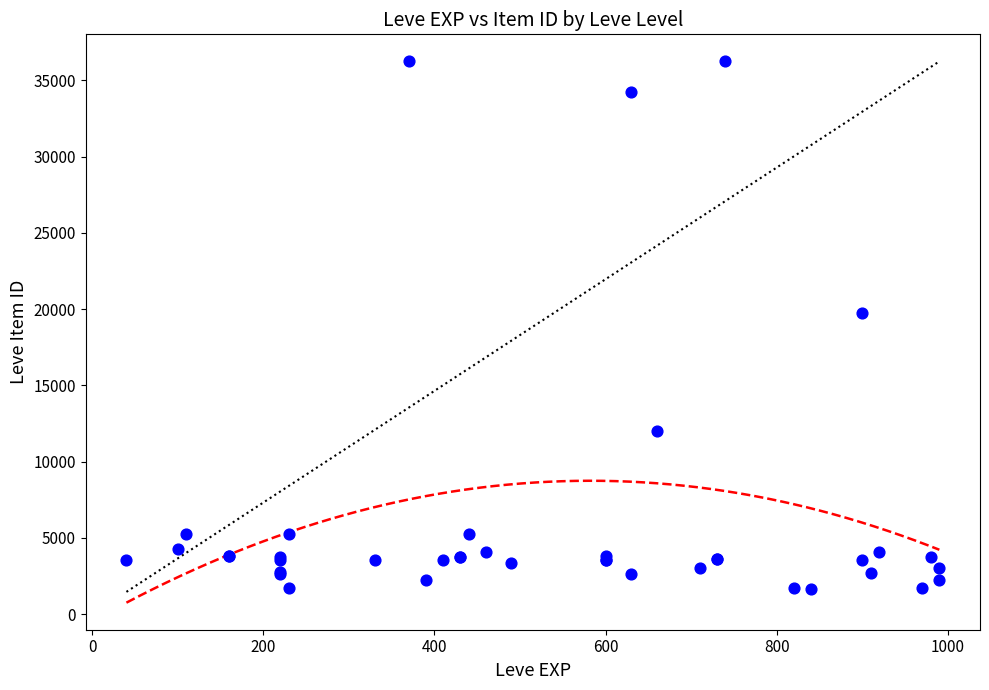

What Y value in the scatter plot is closest to 18967?

19744